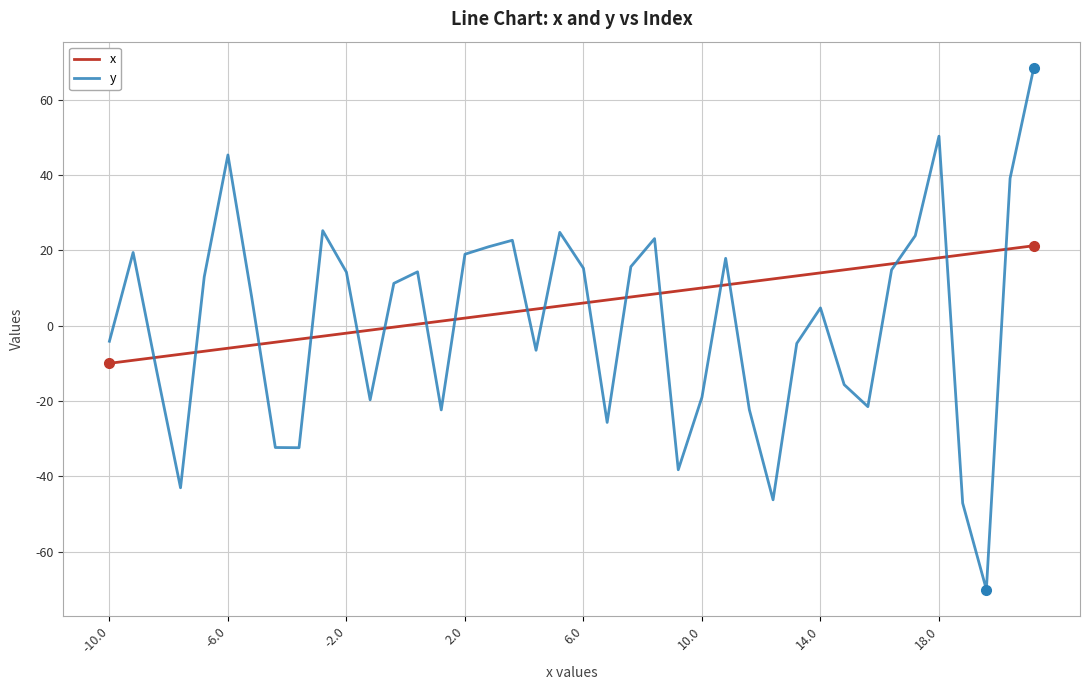

Which series has the widest spread of values?

y